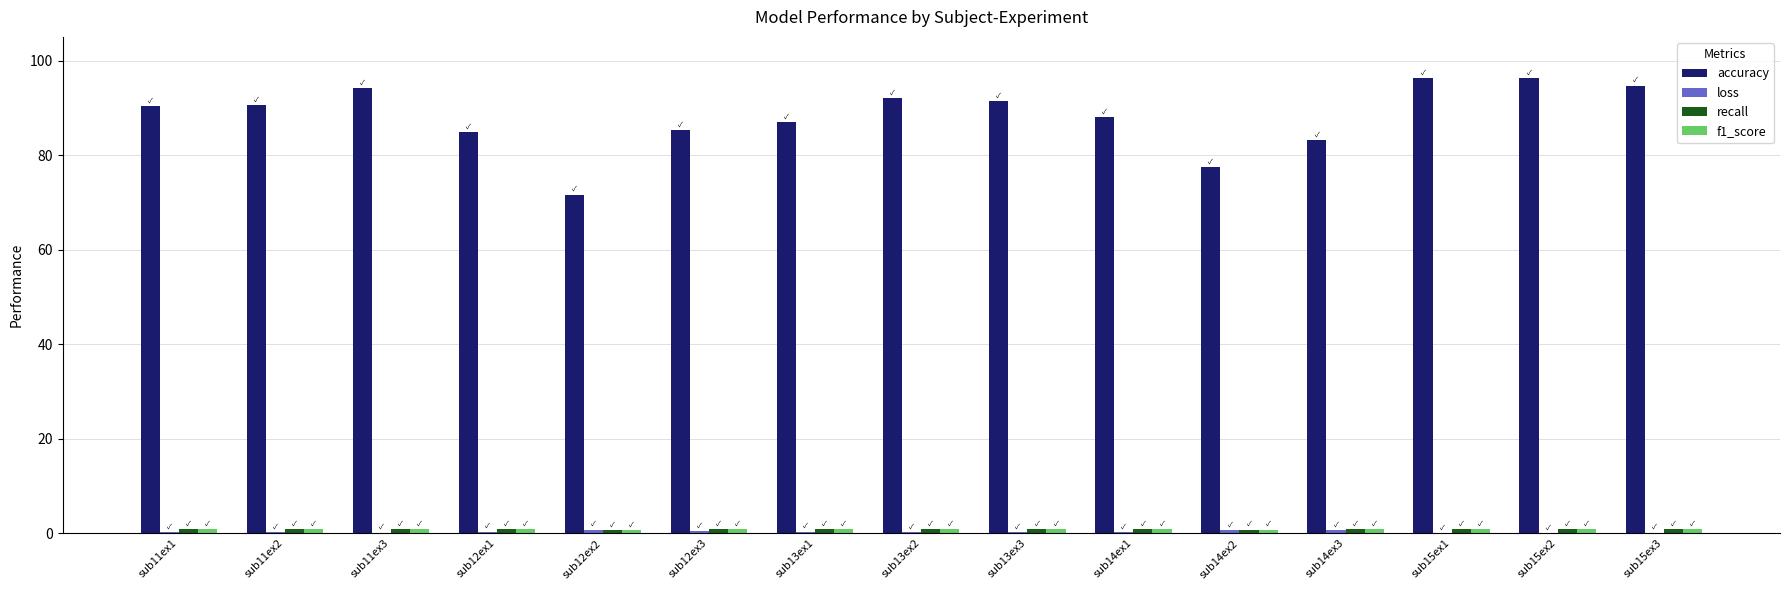

What is the maximum value shown in the chart?

96.3